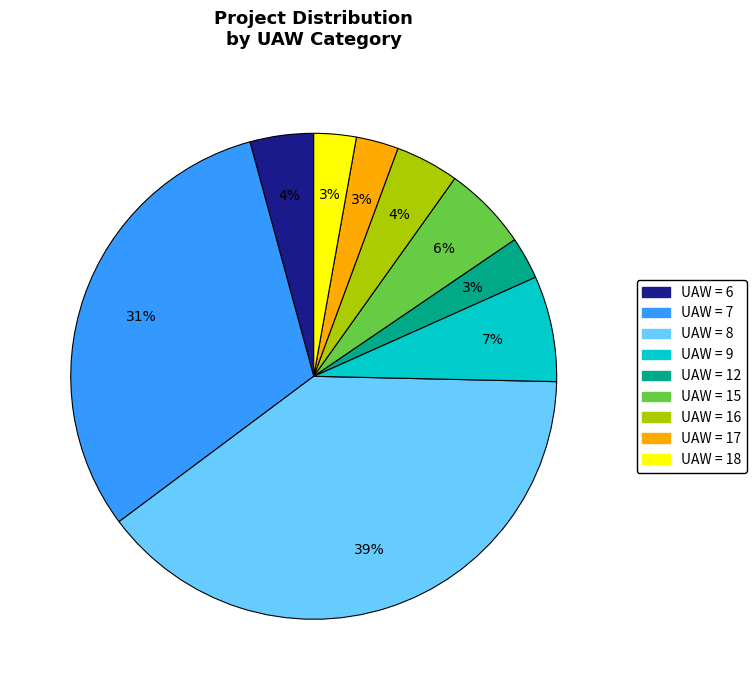

Is there any slice that represents more than half of the pie?

No